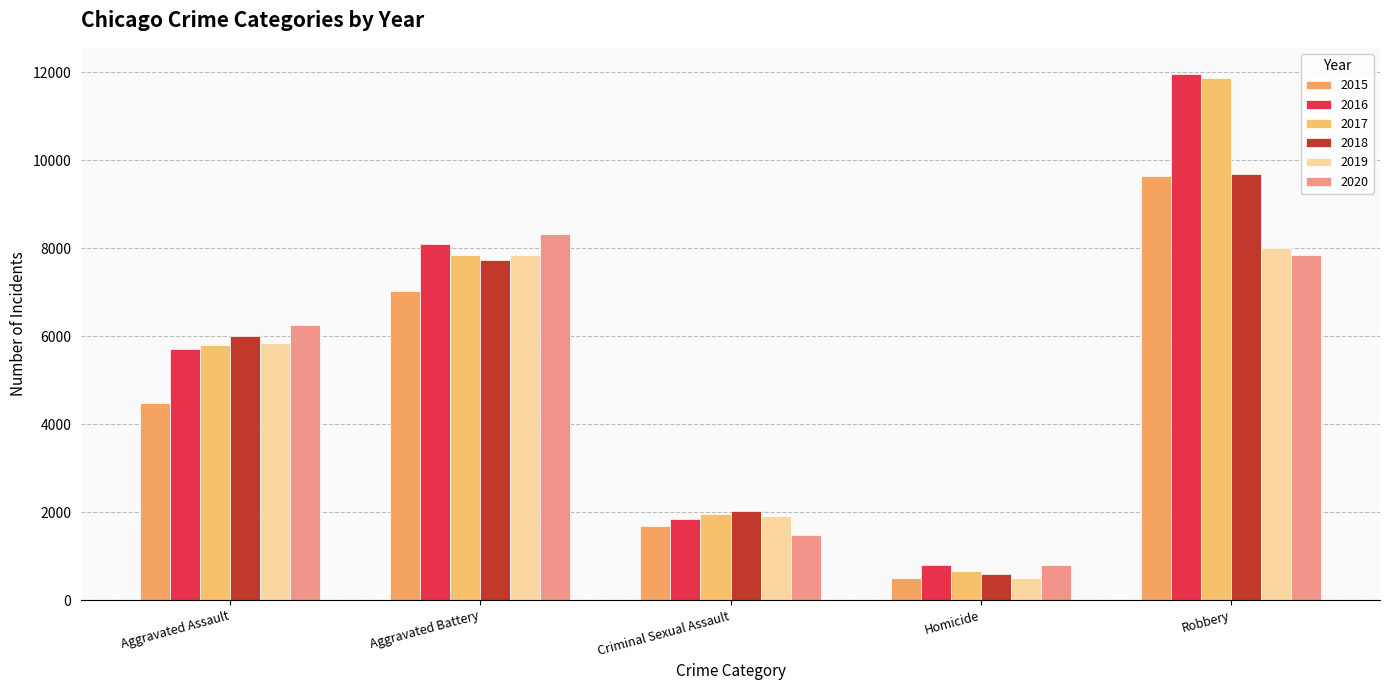

List the labels in order of 2018 value, smallest first.

Homicide, Criminal Sexual Assault, Aggravated Assault, Aggravated Battery, Robbery